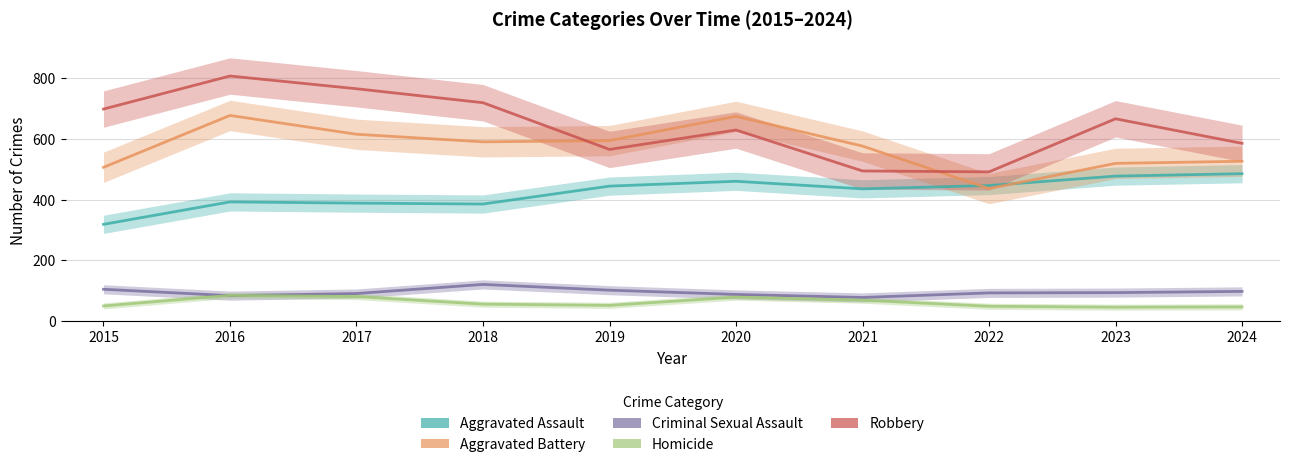

At 2022, list the series in order from smallest to largest.

Homicide, Criminal Sexual Assault, Aggravated Battery, Aggravated Assault, Robbery